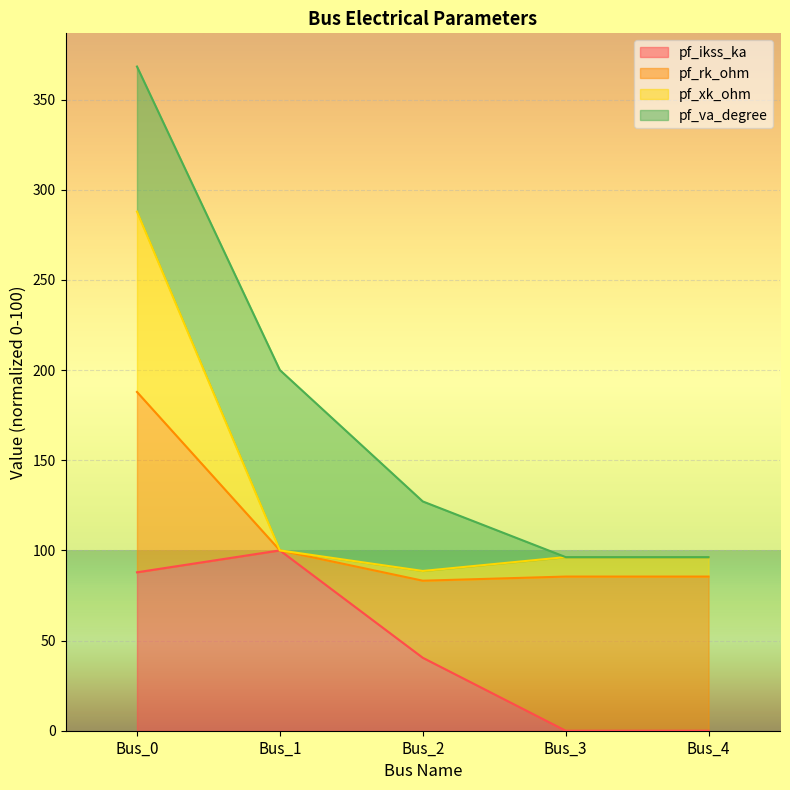

How many positive values does the pf_ikss_ka series have?

4